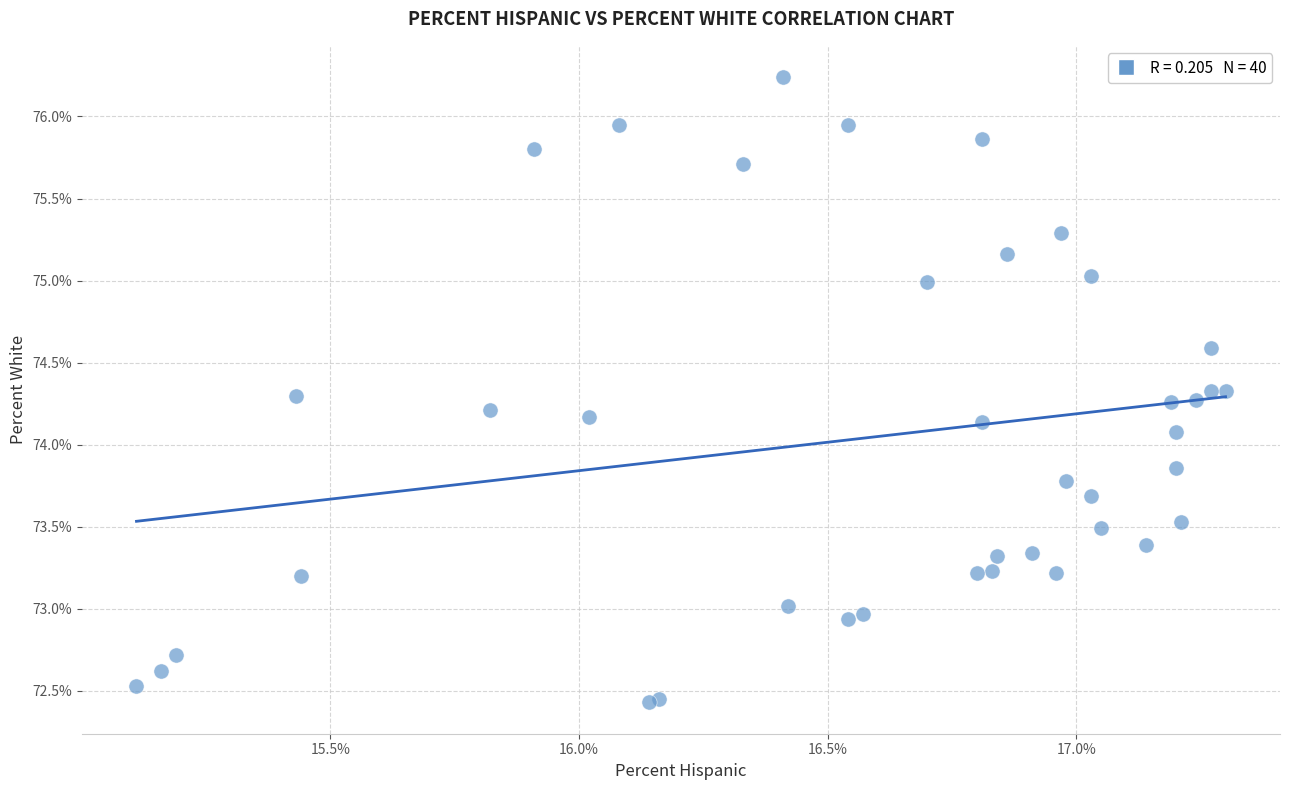

What Y value in the scatter plot is closest to 74?

74.1